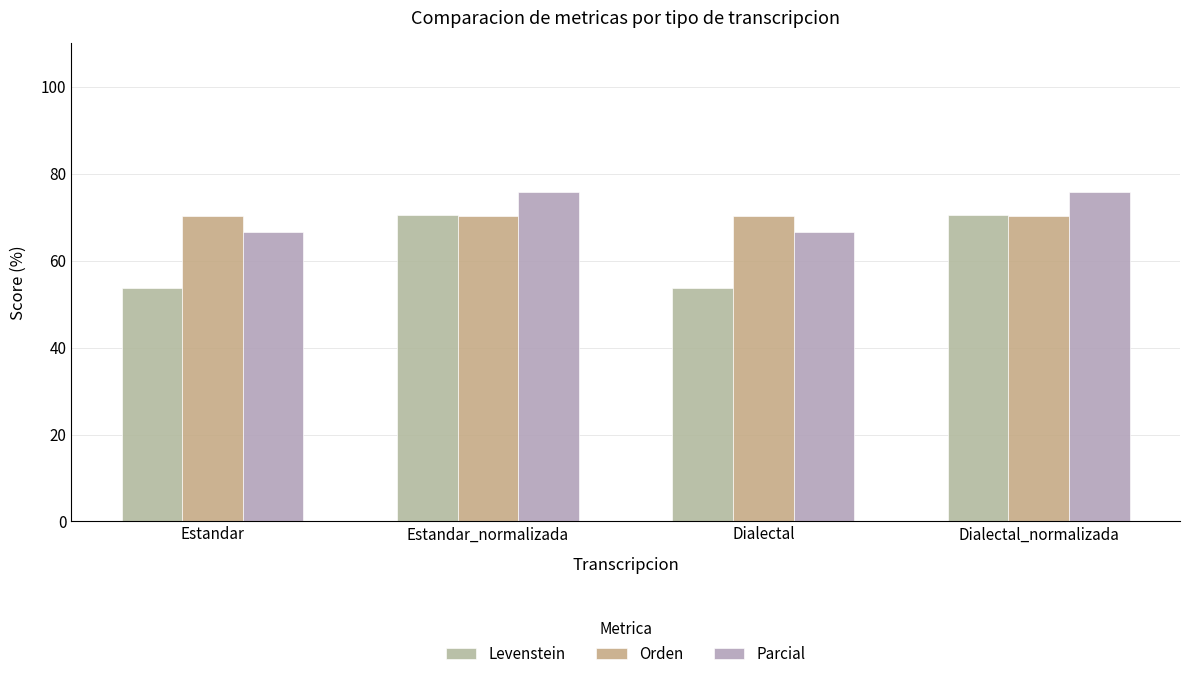

How many values in the Levenstein series are below 70?

2